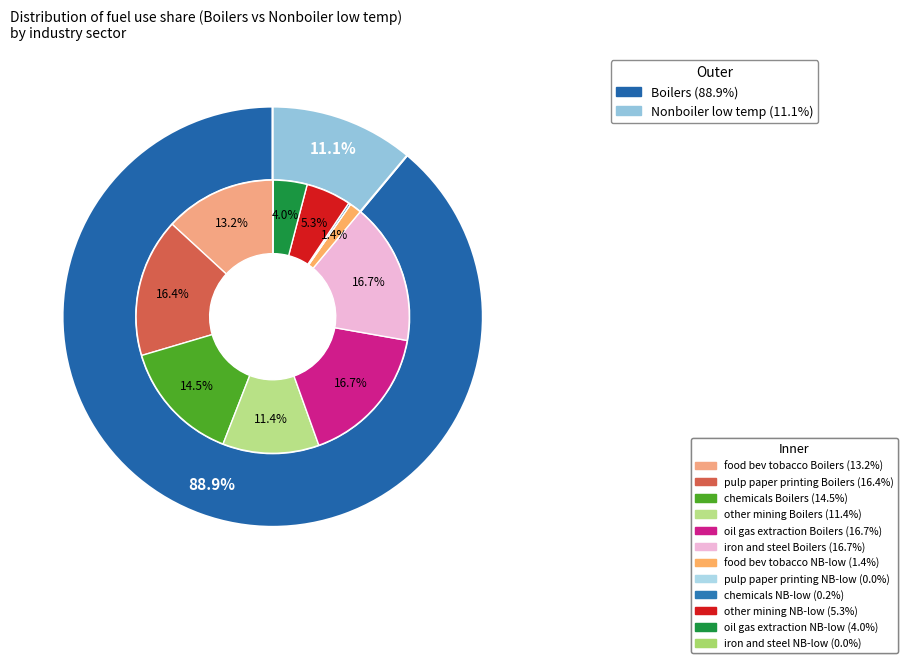

The food beverage and tobacco 10T12 slice represents 13% of the pie. True or false?

True